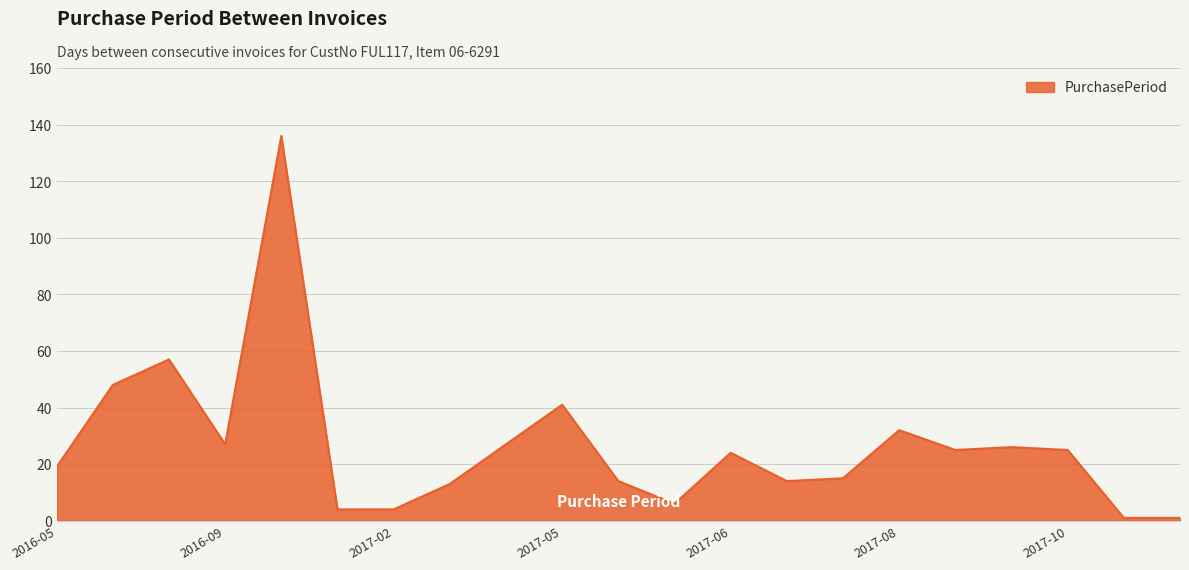

What is the greatest value displayed?

136